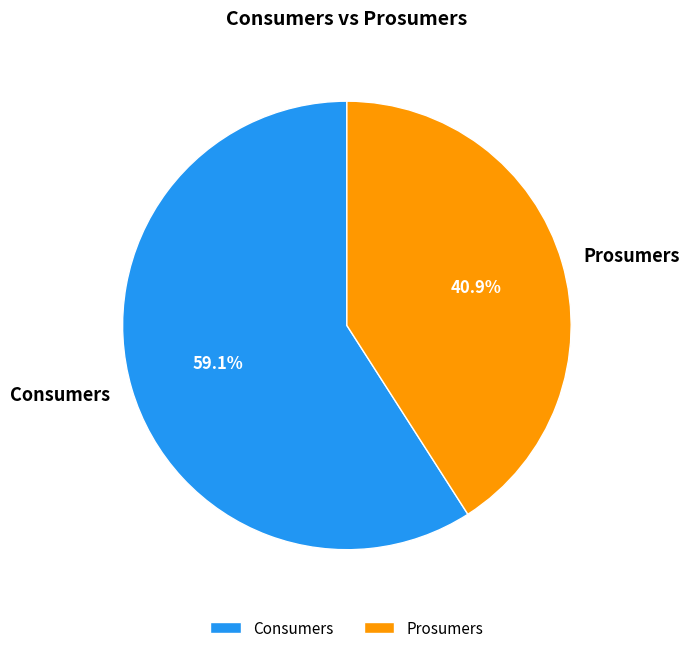

How many slices are in this pie chart?

2